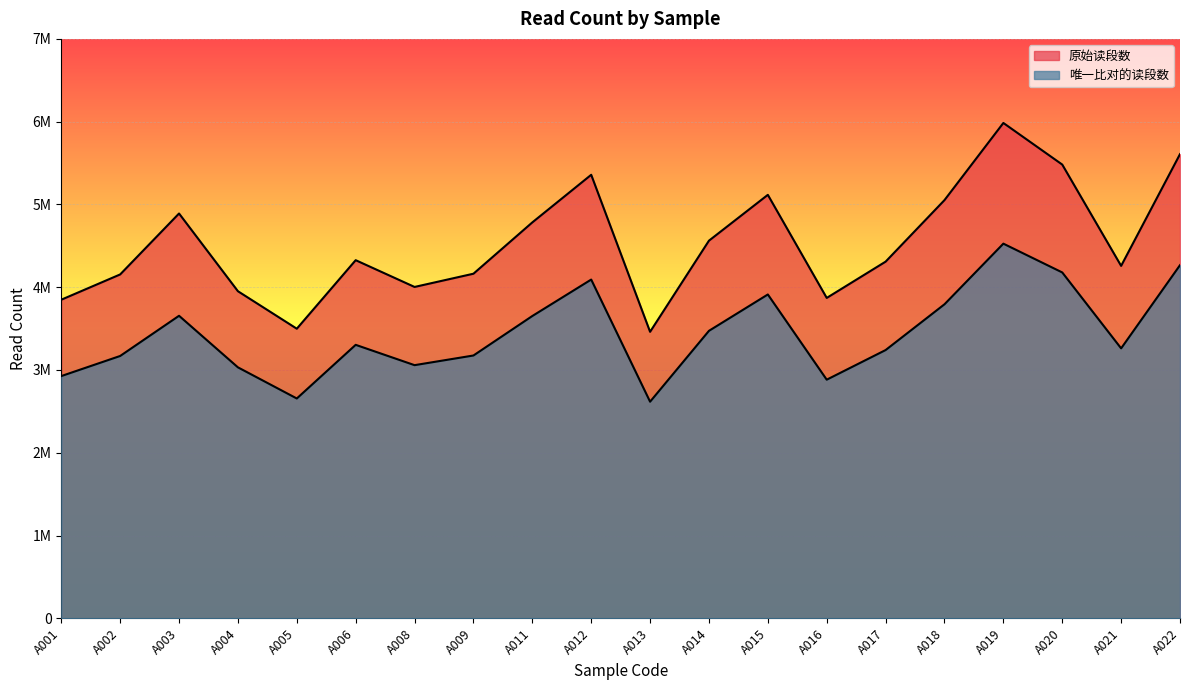

What is the value of the 原始读段数 point at the 2nd from the left?

4154302